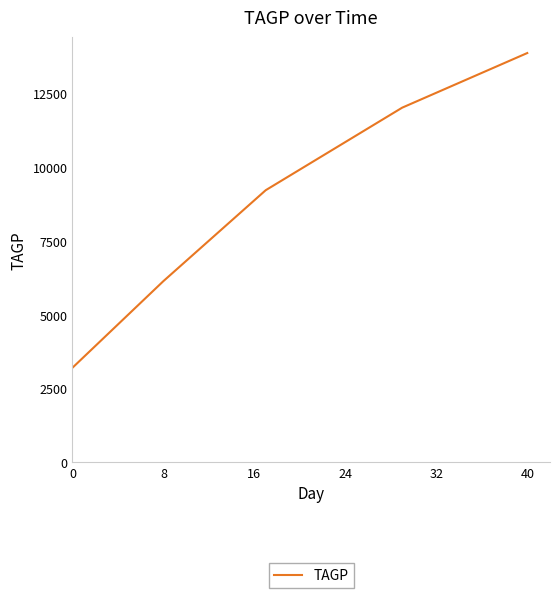

What is the sum of all values?

44503.8